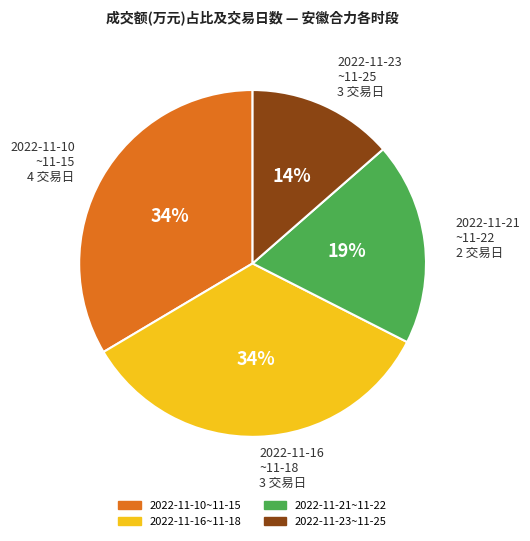

To the nearest percent, what is the difference between the largest and smallest slice percentages?

20%